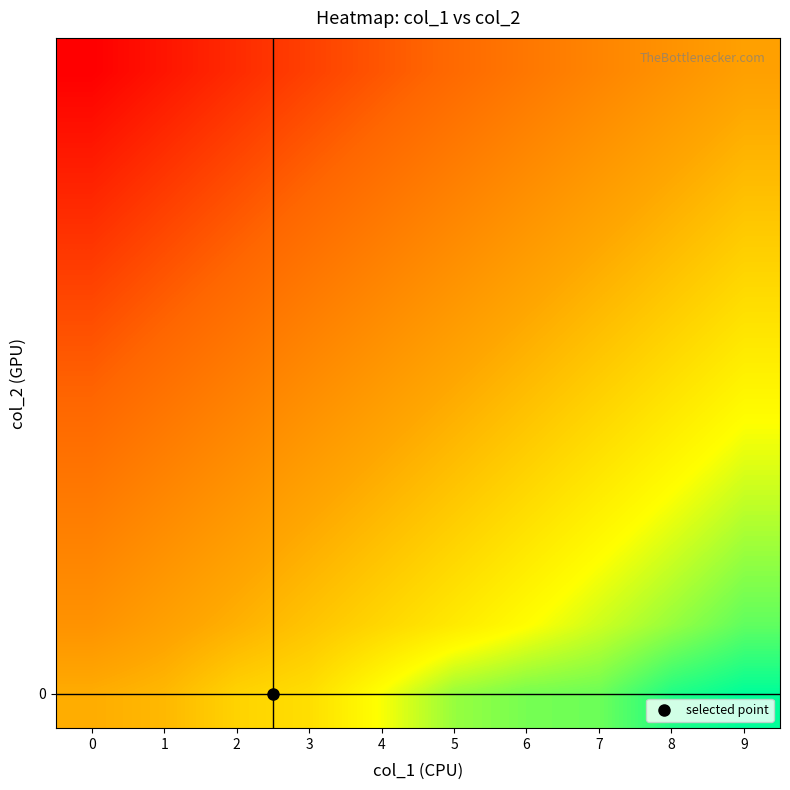

Reading left to right, extract all data points from this chart.

row_0: 0.8	1.4	2.8	3.4	5.2	7.0	7.6	7.8	9.2	9.8
row_1: -1.0	0.0	1.0	2.0	3.0	4.0	5.0	6.0	7.0	8.0
row_2: -2.0	-1.0	0.0	1.0	2.0	3.0	4.0	5.0	6.0	7.0
row_3: -3.0	-2.0	-1.0	0.0	1.0	2.0	3.0	4.0	5.0	6.0
row_4: -4.0	-3.0	-2.0	-1.0	0.0	1.0	2.0	3.0	4.0	5.0
row_5: -5.0	-4.0	-3.0	-2.0	-1.0	0.0	1.0	2.0	3.0	4.0
row_6: -6.0	-5.0	-4.0	-3.0	-2.0	-1.0	0.0	1.0	2.0	3.0
row_7: -7.0	-6.0	-5.0	-4.0	-3.0	-2.0	-1.0	0.0	1.0	2.0
row_8: -8.0	-7.0	-6.0	-5.0	-4.0	-3.0	-2.0	-1.0	0.0	1.0
row_9: -9.0	-8.0	-7.0	-6.0	-5.0	-4.0	-3.0	-2.0	-1.0	0.0